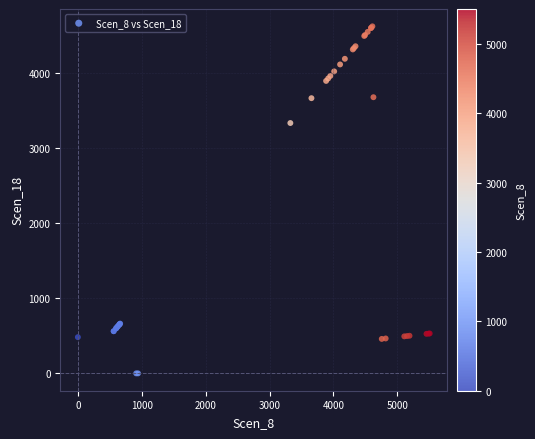

What Y value in the scatter plot is closest to 2310?

3333.8